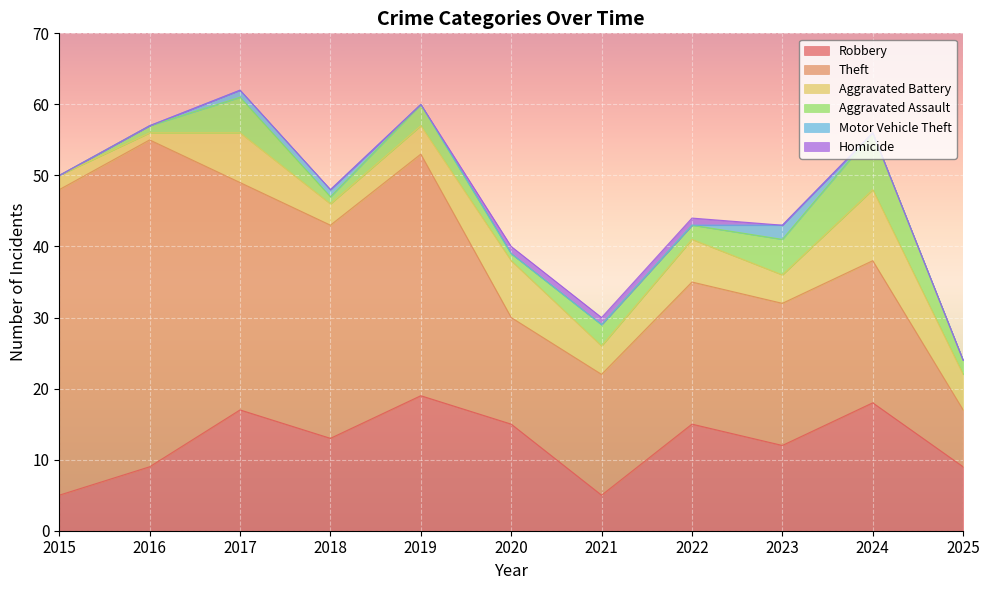

Which category has the lowest value in the Aggravated Battery series?

2016